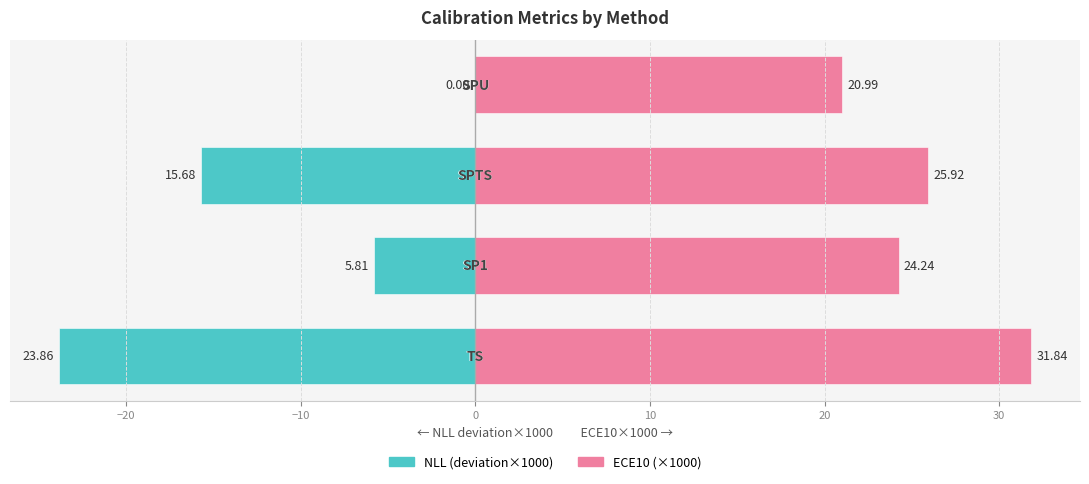

Reading left to right, transcribe all the data shown in this chart.

NLL (deviation×1000): −30=-23.9	−20=-5.8	−10=-15.7	0=0.0
ECE10 (×1000): −30=31.8	−20=24.2	−10=25.9	0=21.0